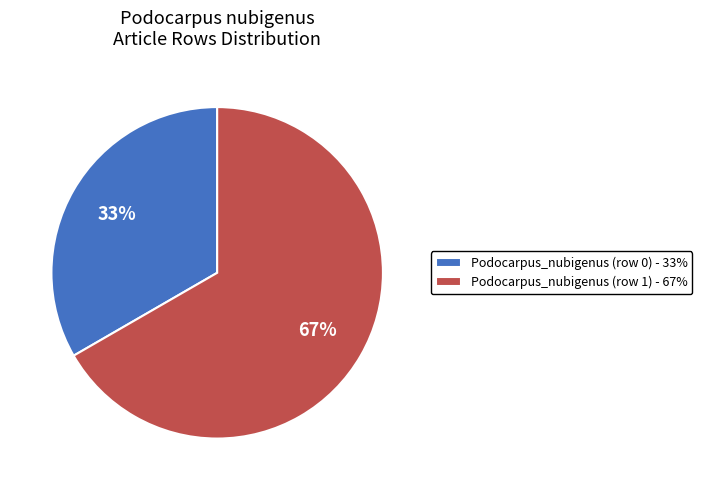

What percentage is the Podocarpus_nubigenus (row 1) slice, to the nearest percent?

67%